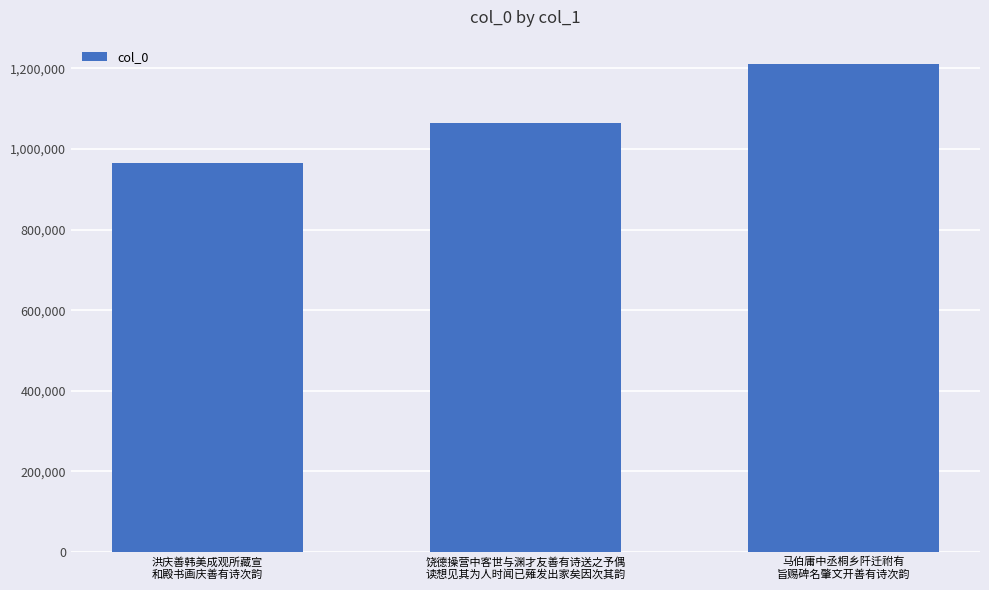

At which category does the chart reach its peak across all series?

马伯庸中丞桐乡阡迁祔有
旨赐碑名肇文开善有诗次韵